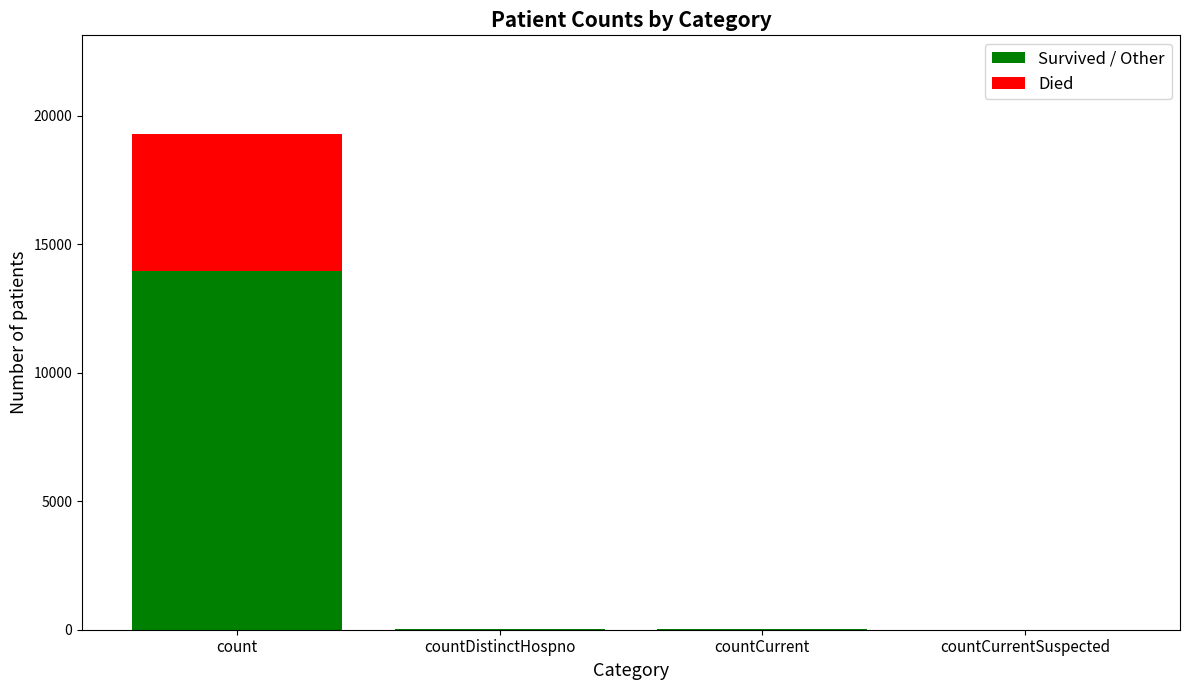

At which label does Survived / Other reach its peak?

count